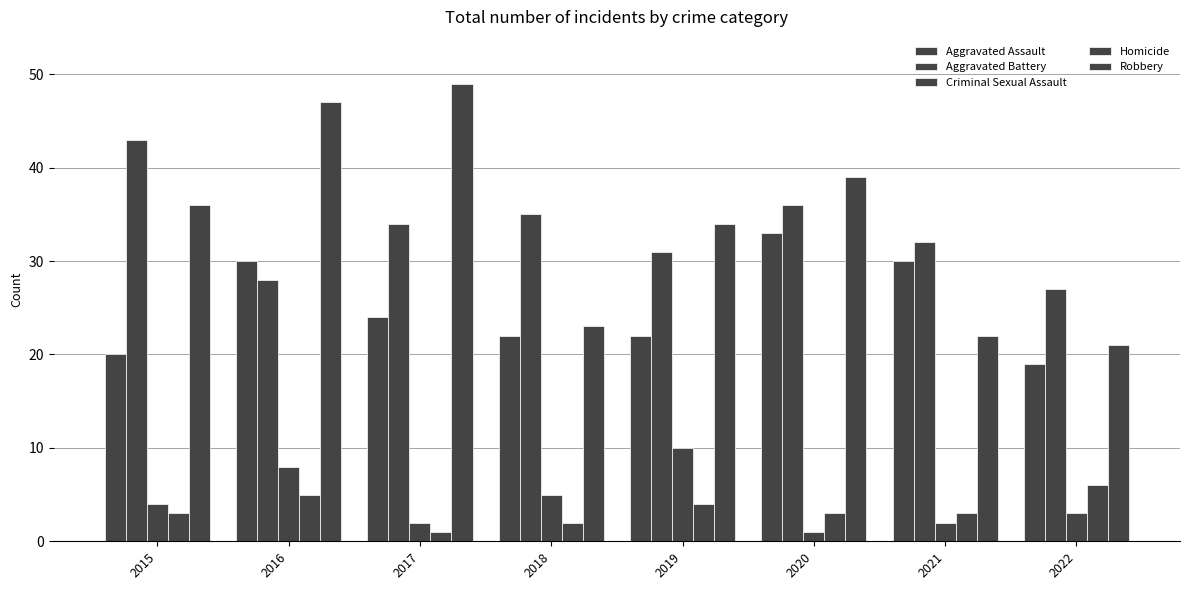

Is it true that Aggravated Battery equals 43 at 2015?

True